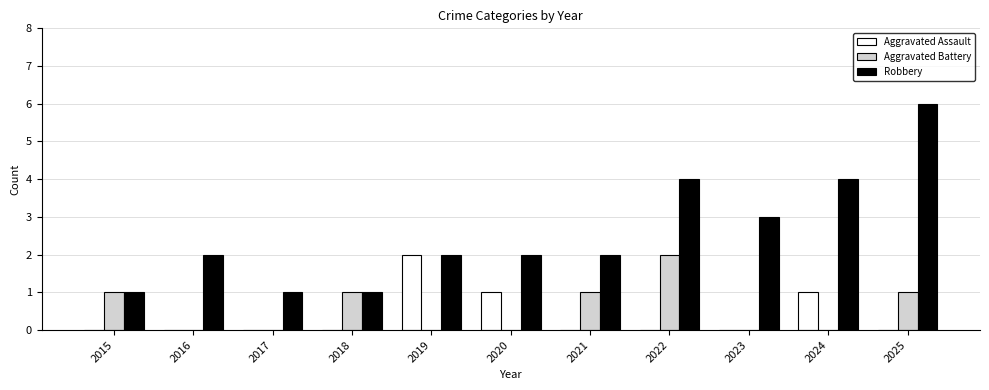

What is the approximate value of Robbery at 2015?

1